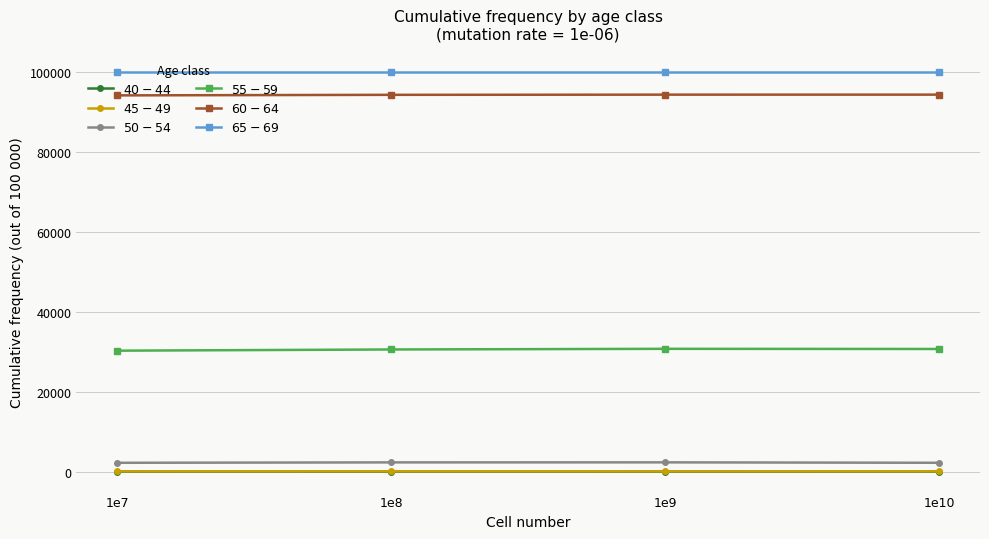

What is the greatest value displayed?

100000